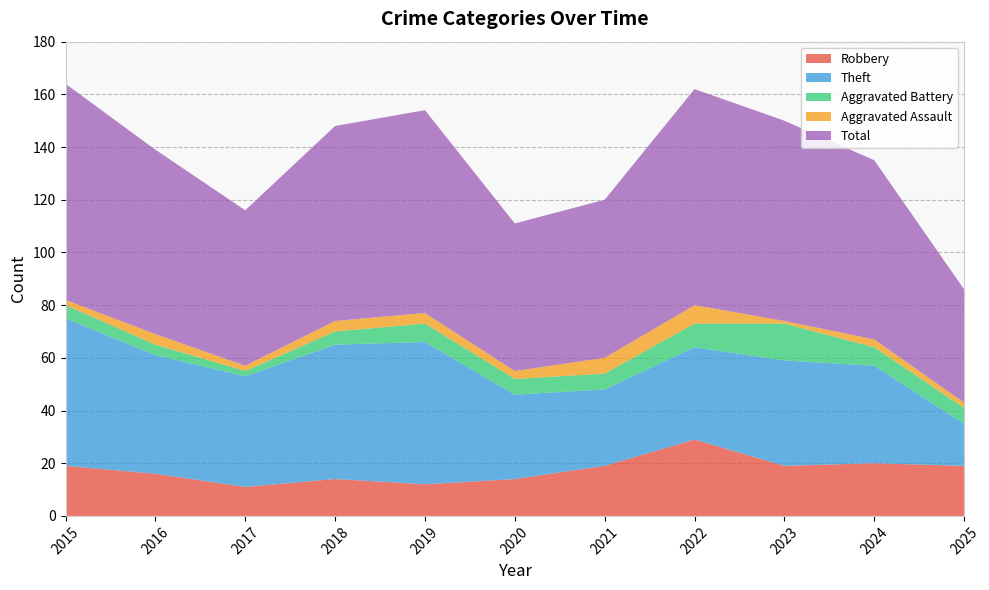

Reading left to right, list all the values displayed in this chart.

Robbery: 19	16	11	14	12	14	19	29	19	20	19
Theft: 56	45	42	51	54	32	29	35	40	37	16
Aggravated Battery: 5	4	2	5	7	6	6	9	14	7	6
Aggravated Assault: 2	4	2	4	4	3	6	7	1	3	2
Total: 82	70	59	74	77	56	60	82	76	68	43